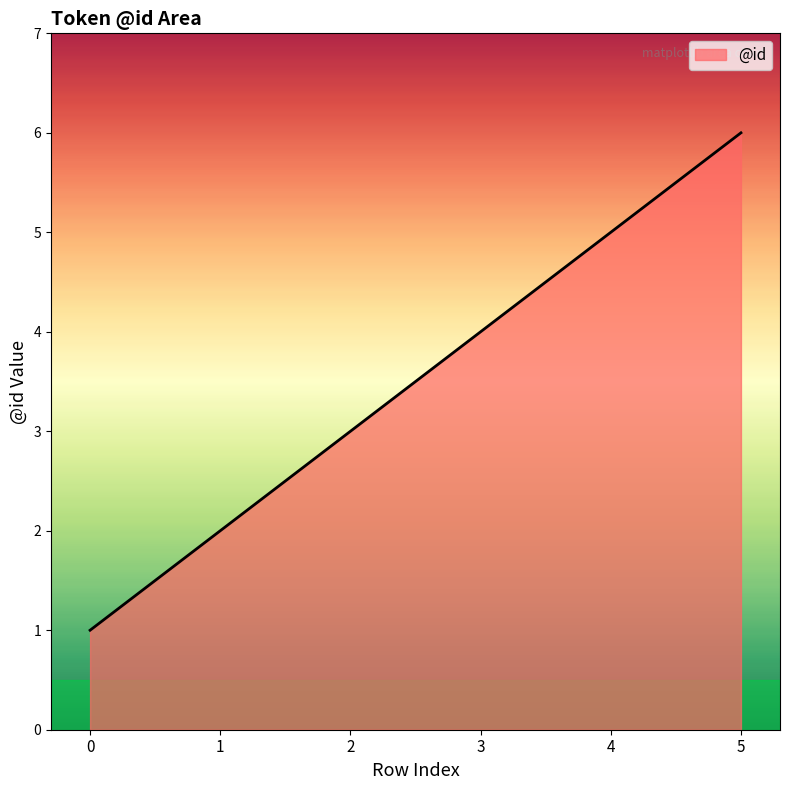

What is the maximum value shown in the chart?

6